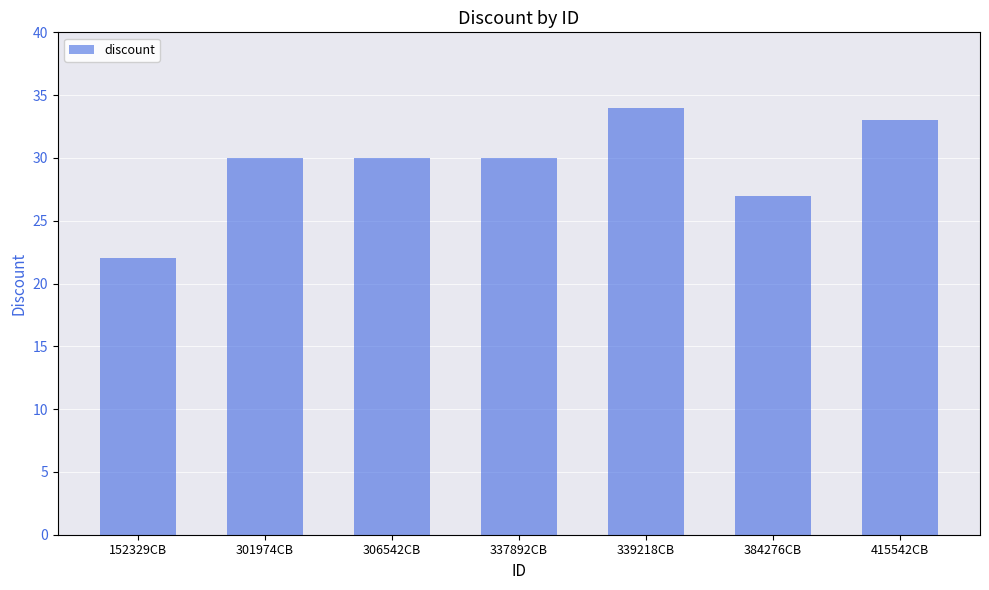

Does the chart contain stacked bars?

No